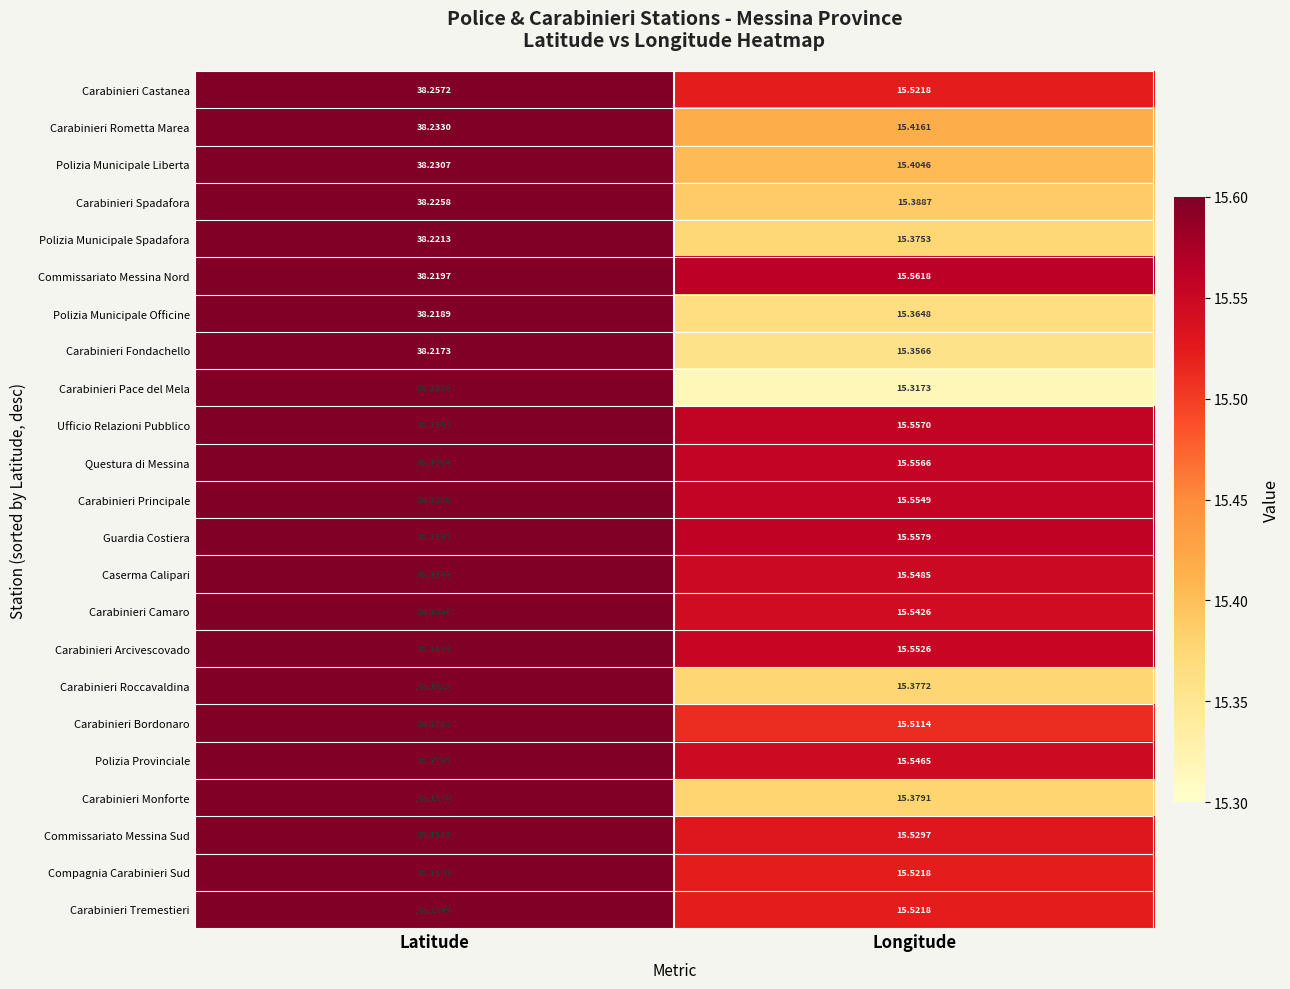

At which label is Carabinieri Rometta Marea closest to 26?

Longitude